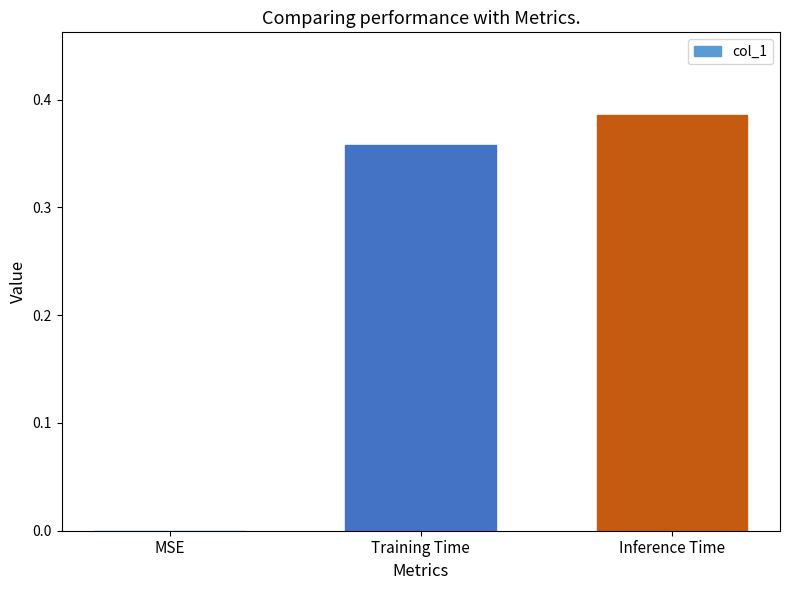

What is the sum of the values at Training Time and Inference Time?

0.7